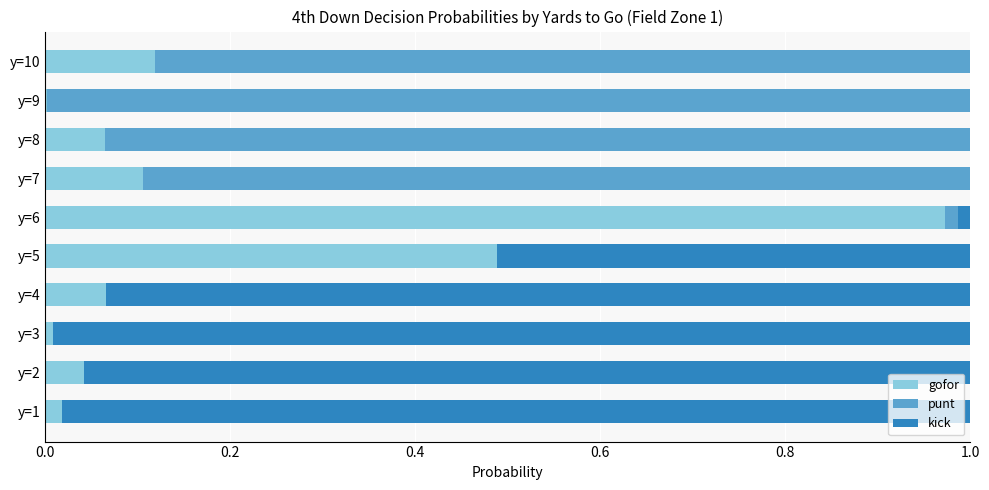

What is the average value of the gofor series?

0.2